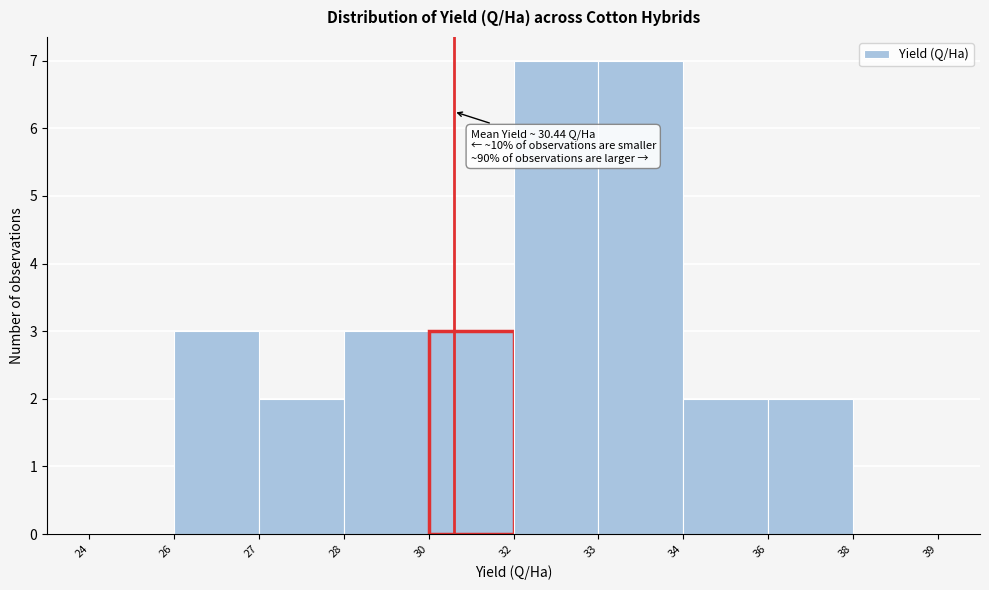

Reading left to right, extract all data points from this chart.

24=0	26=3	27=2	28=3	30=3	32=7	33=7	34=2	36=2	38=0